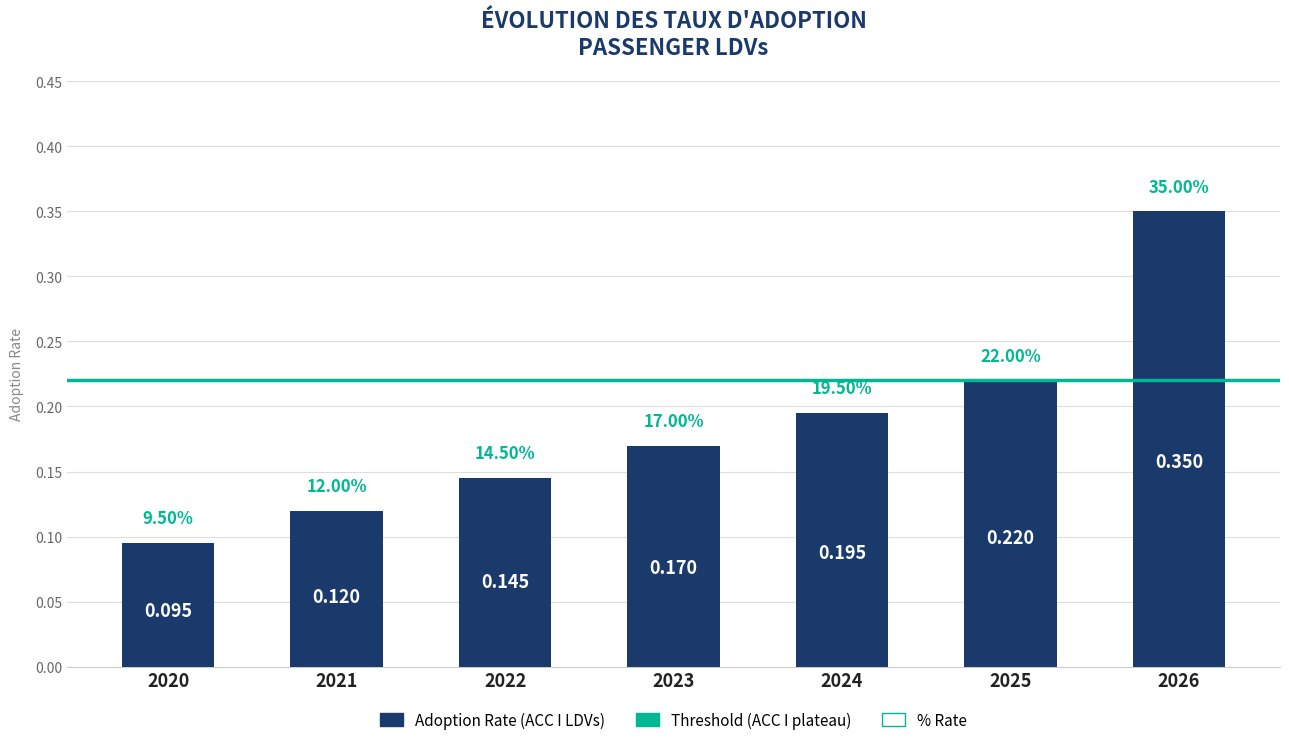

At which category does the chart reach its peak across all series?

2026